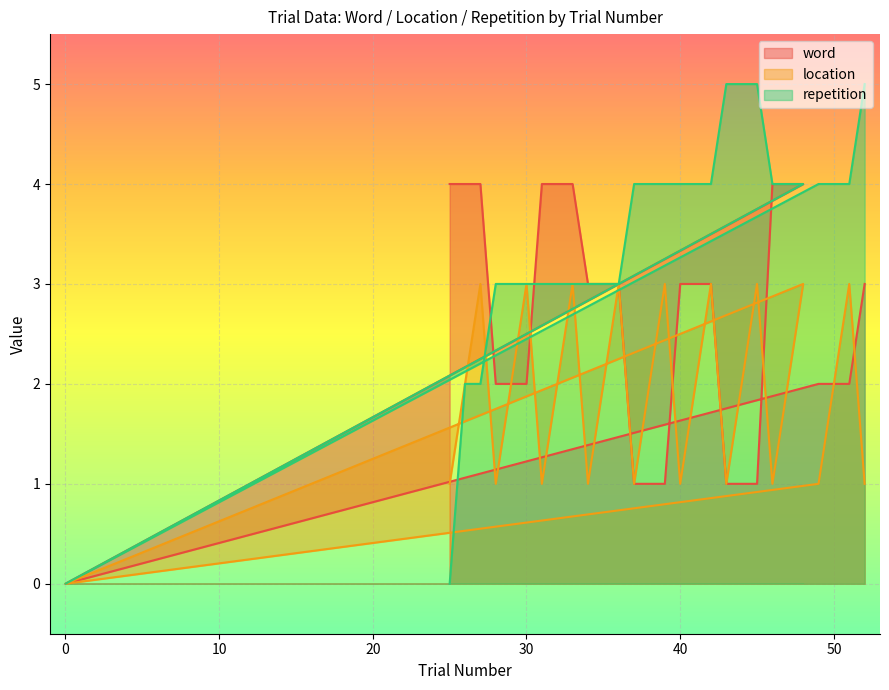

How many data points does each series have?

40